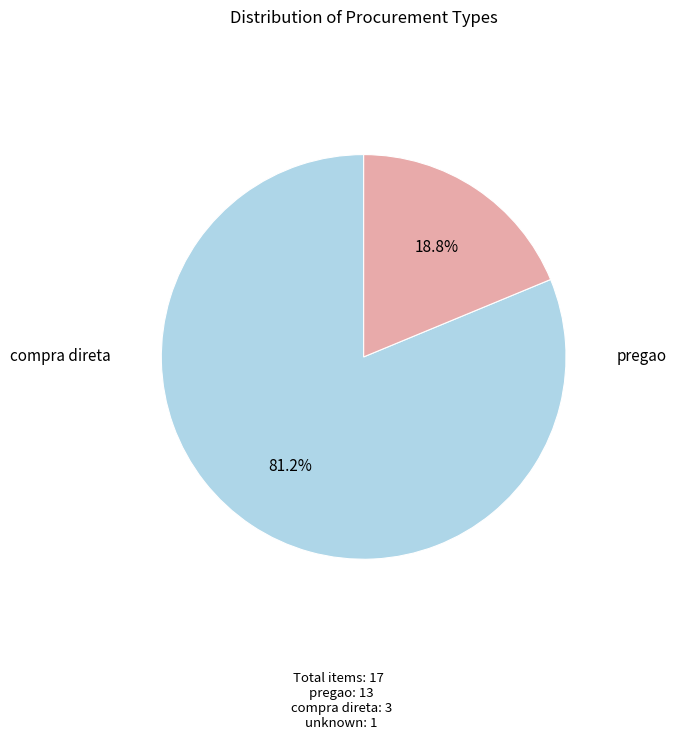

Is there a majority slice in this chart?

Yes